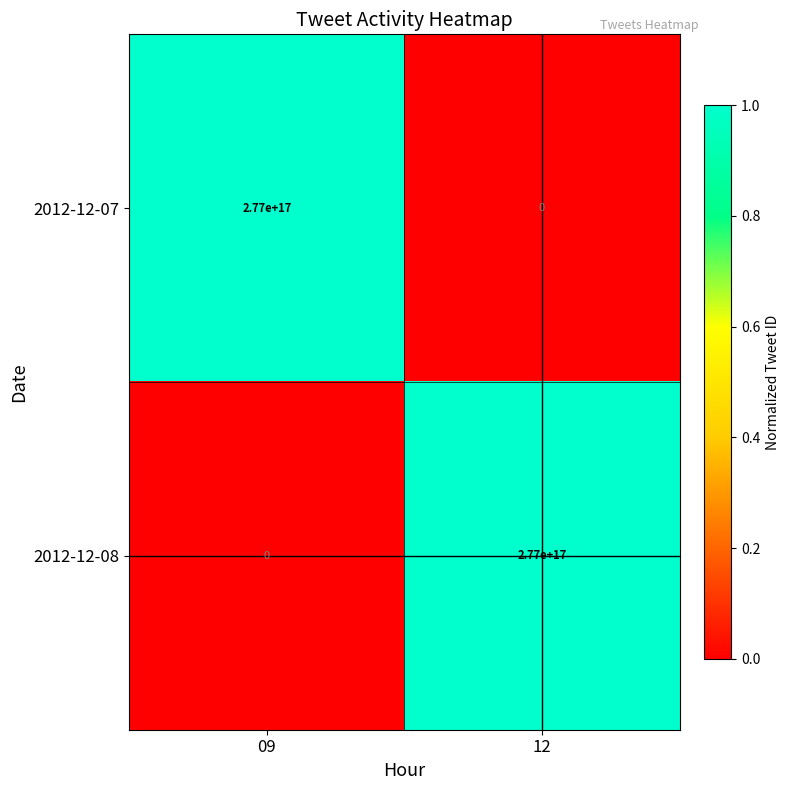

Rank the series at 09 from highest to lowest value.

2012-12-07, 2012-12-08